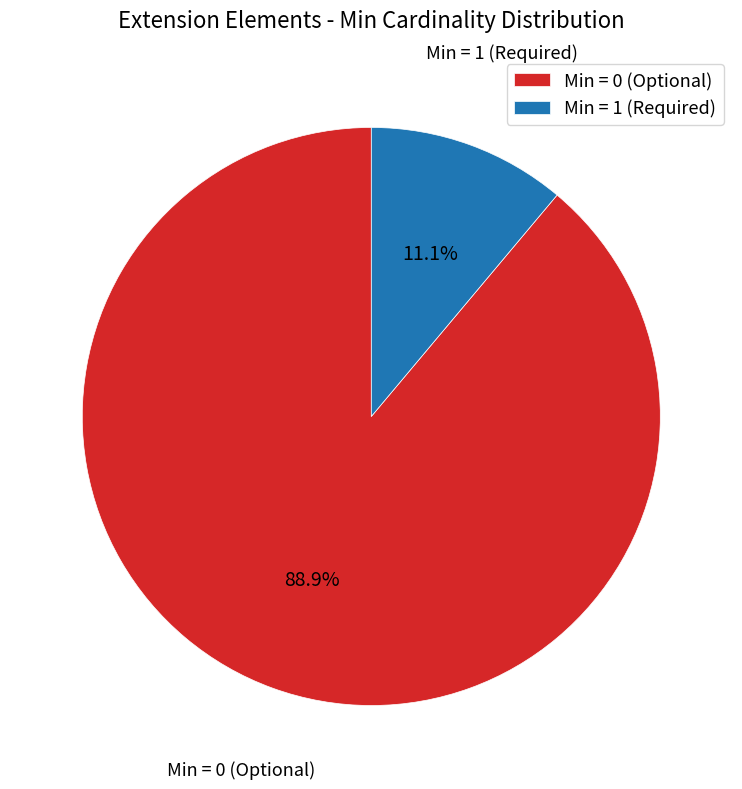

Which slice is the largest?

Min = 0 (Optional)